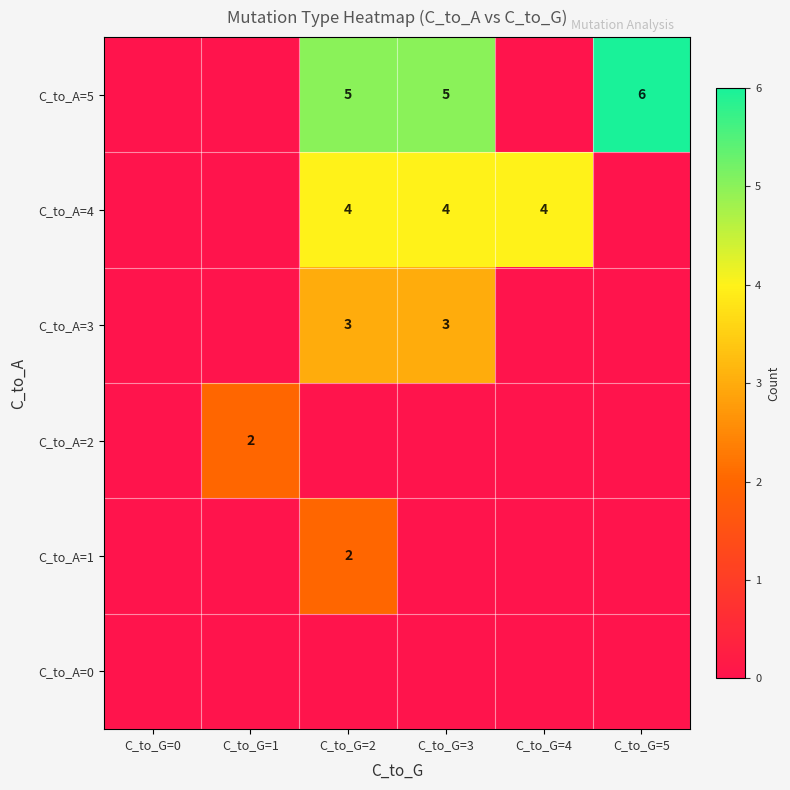

What is the maximum value for C_to_A=1?

2